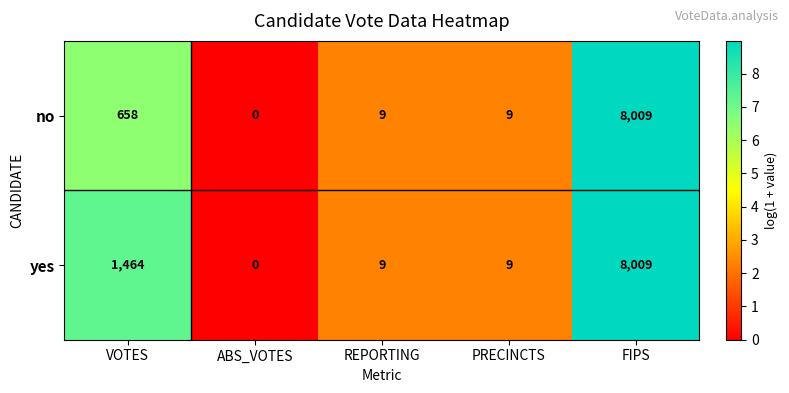

What is the greatest value displayed?

8009